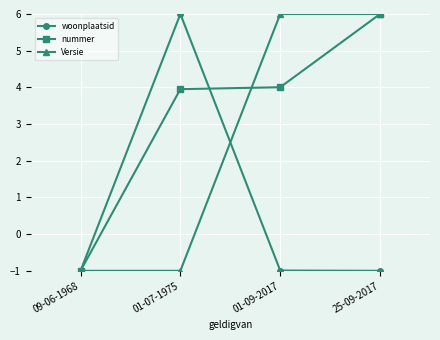

What is the approximate value of woonplaatsid at 01-07-1975?

6.0